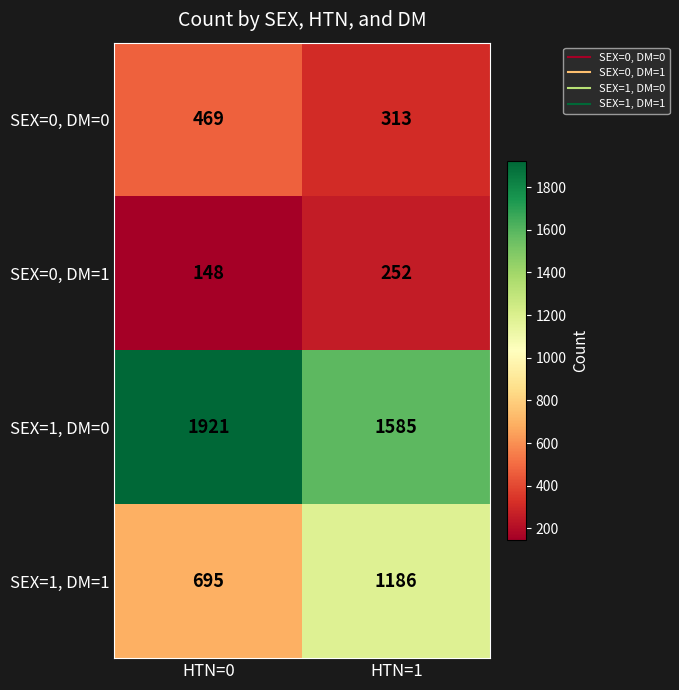

What is the total value across all series at HTN=1?

3336